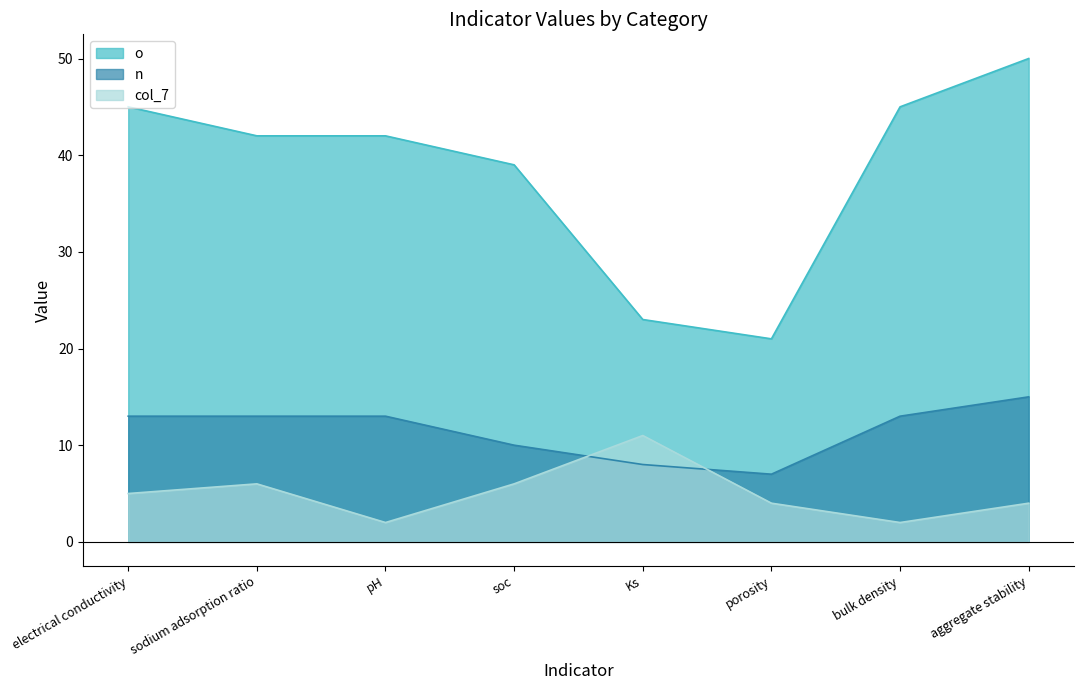

In n, how many points are lower than both neighbors (excluding endpoints)?

1